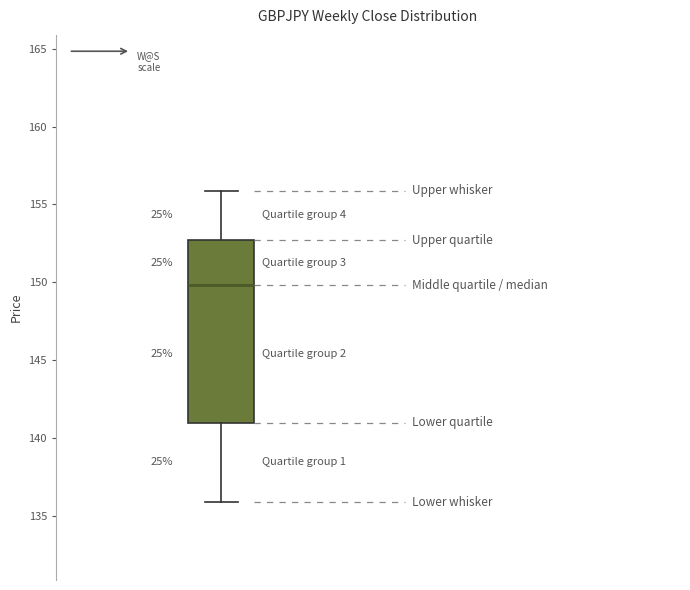

Transcribe this box plot: give where the median line is, the range the box spans, and where the two whiskers end, as read against the y-axis. The values are not printed on the chart, so give them approximately, as read against the axis.

median 150.0, box 141.0 to 152.5, whiskers 136.0 to 156.0